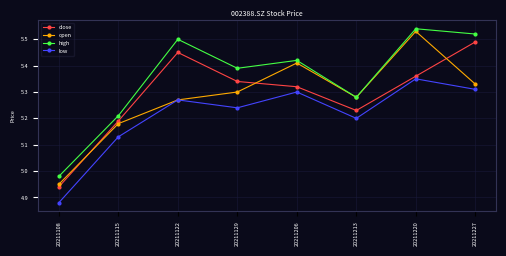

Where is the first local minimum for low?

20211129